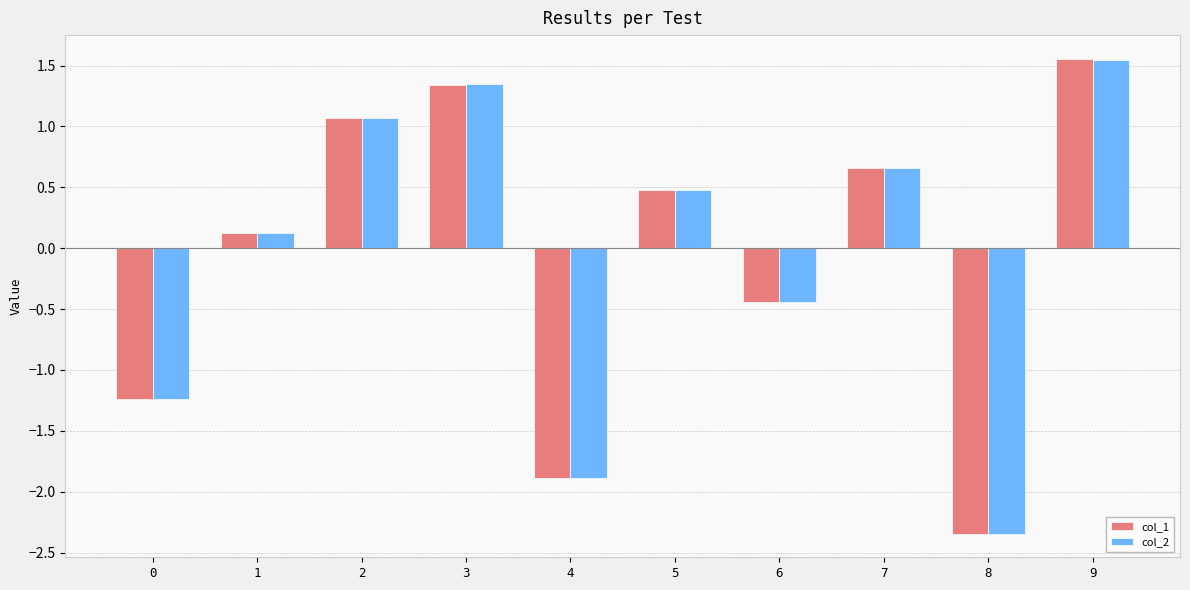

What is the difference between the second highest and minimum values in the col_1 series?

3.7